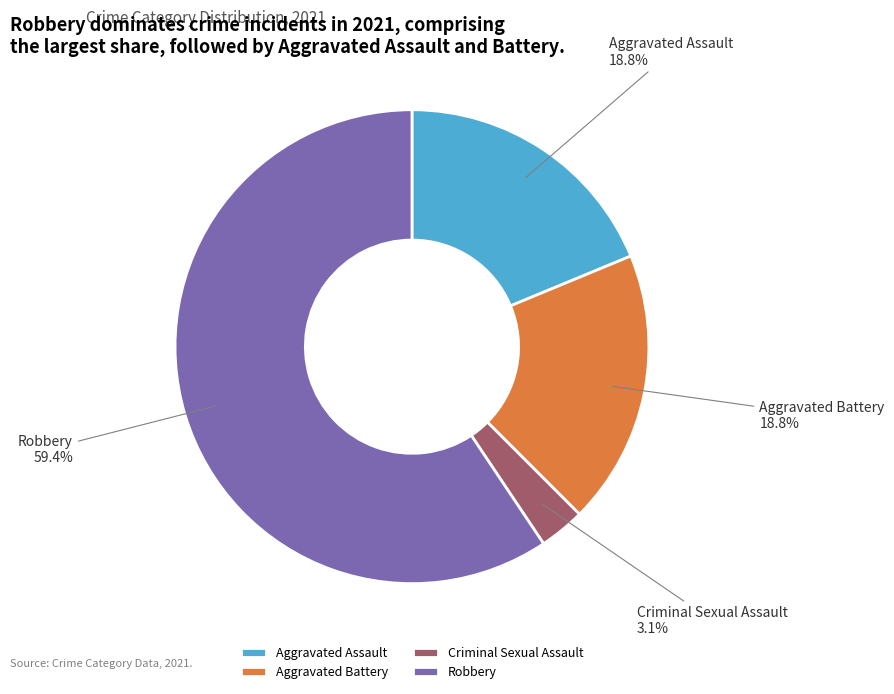

To the nearest percent, what percentage of the pie is Aggravated Battery?

19%